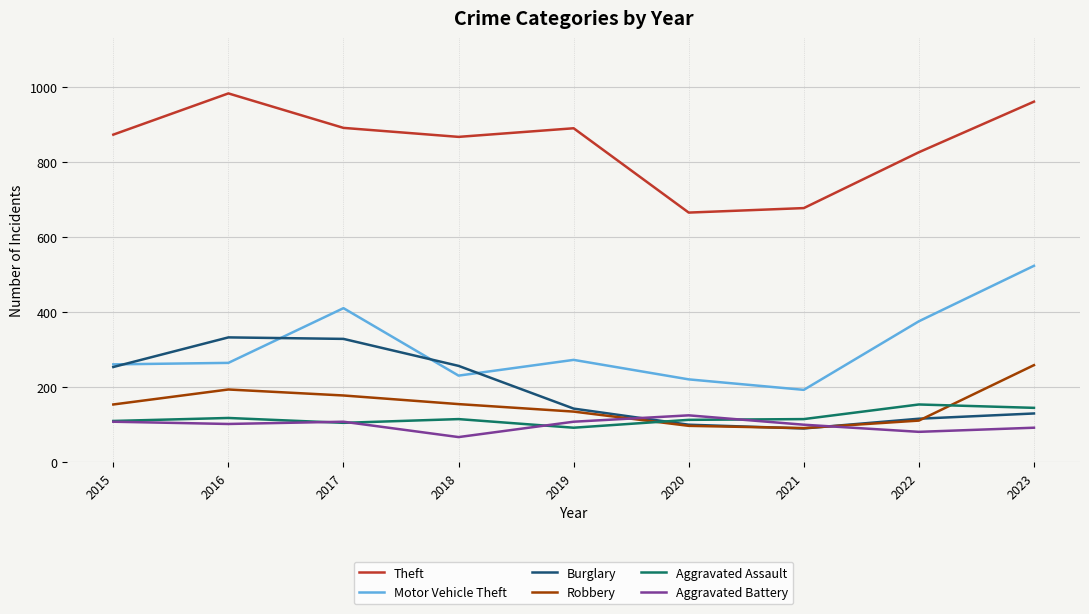

What are all the series names shown in the legend?

Theft, Motor Vehicle Theft, Burglary, Robbery, Aggravated Assault, Aggravated Battery